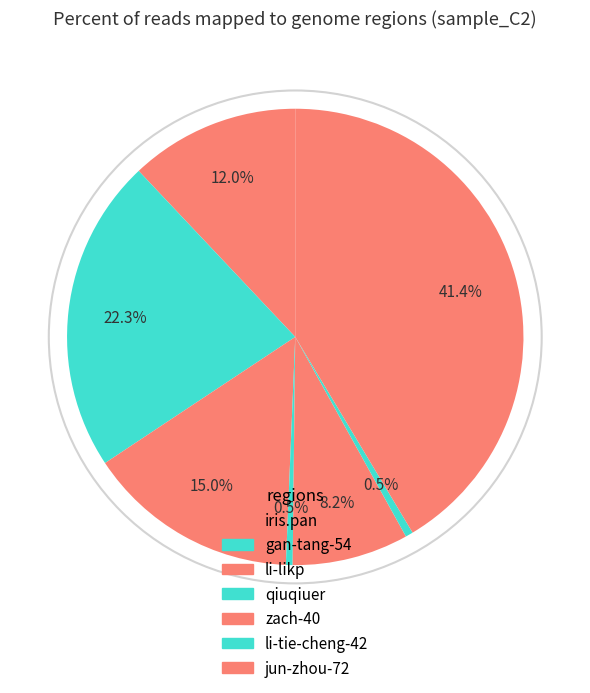

To the nearest percent, what is the difference between the largest and smallest slice percentages?

41%